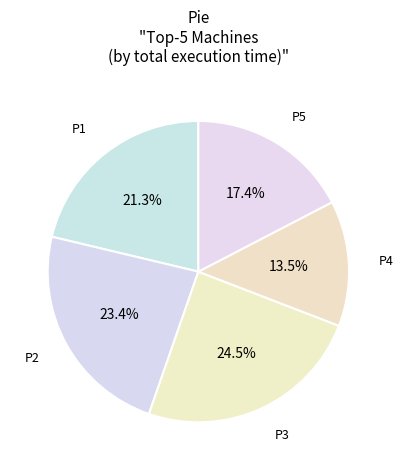

How much of the chart is everything except P5?

82.6%